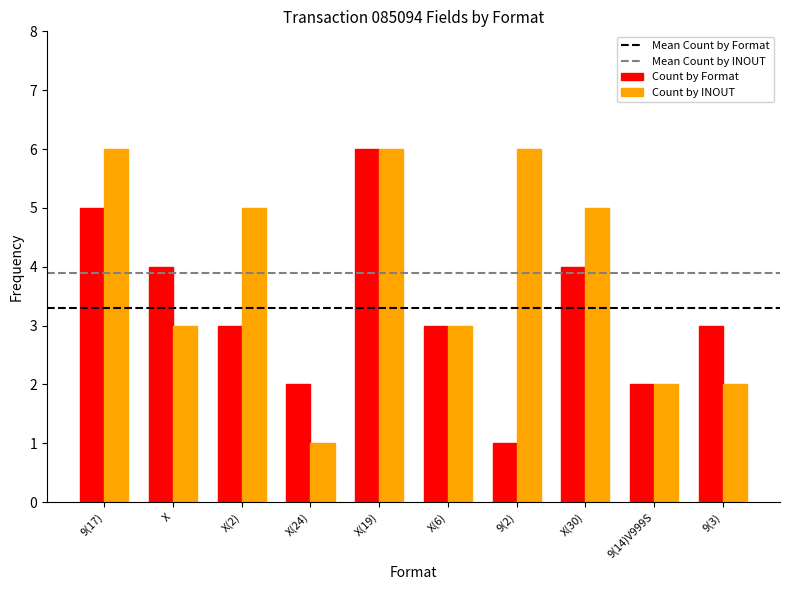

What is the total value across all series at 9(2)?

7